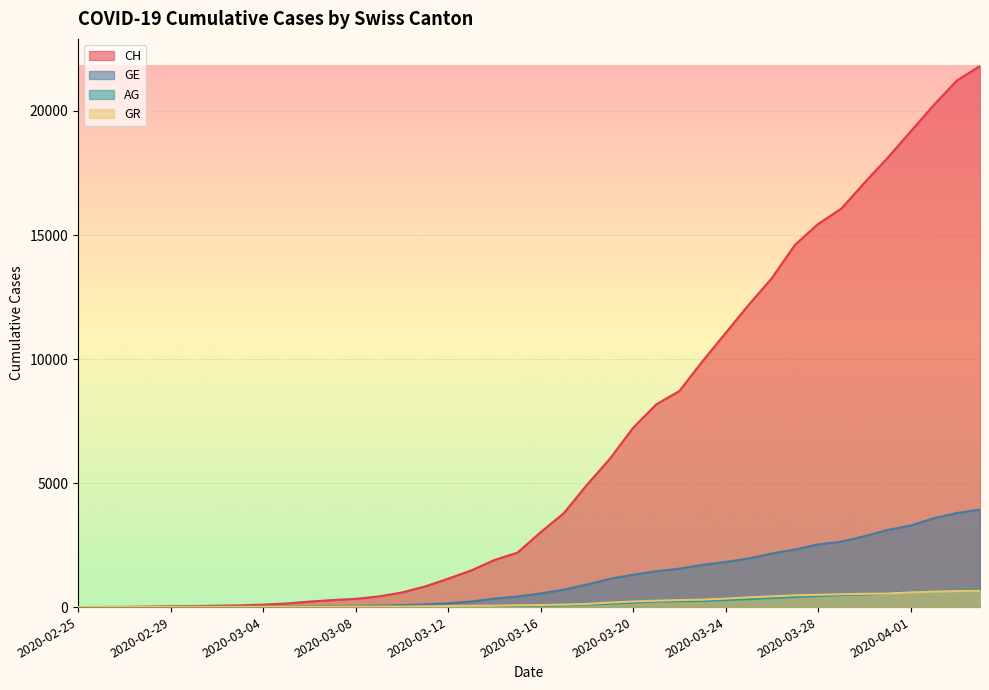

How many lines are shown in the chart?

4